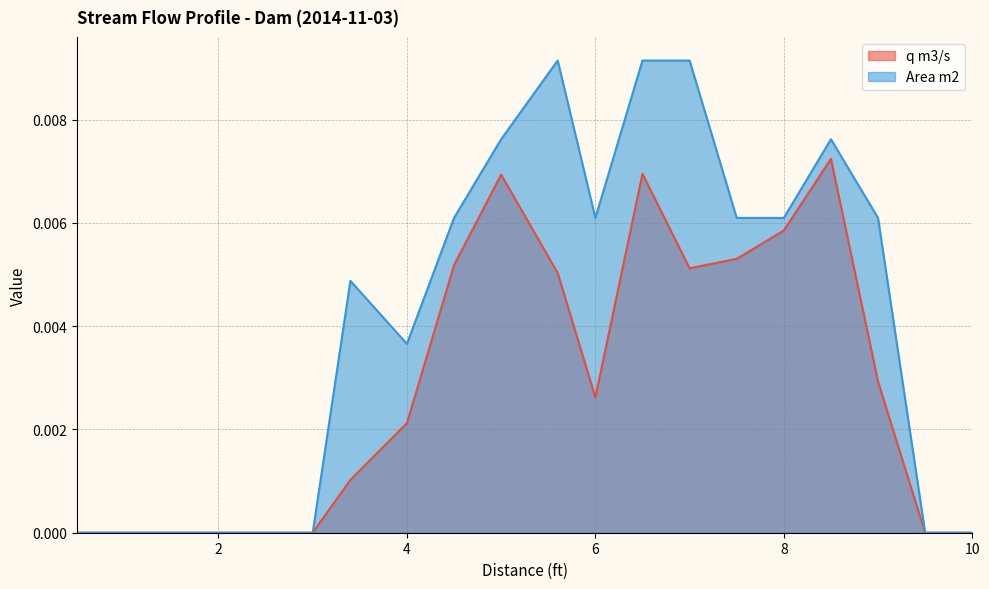

Does the chart have visible grid lines?

Yes